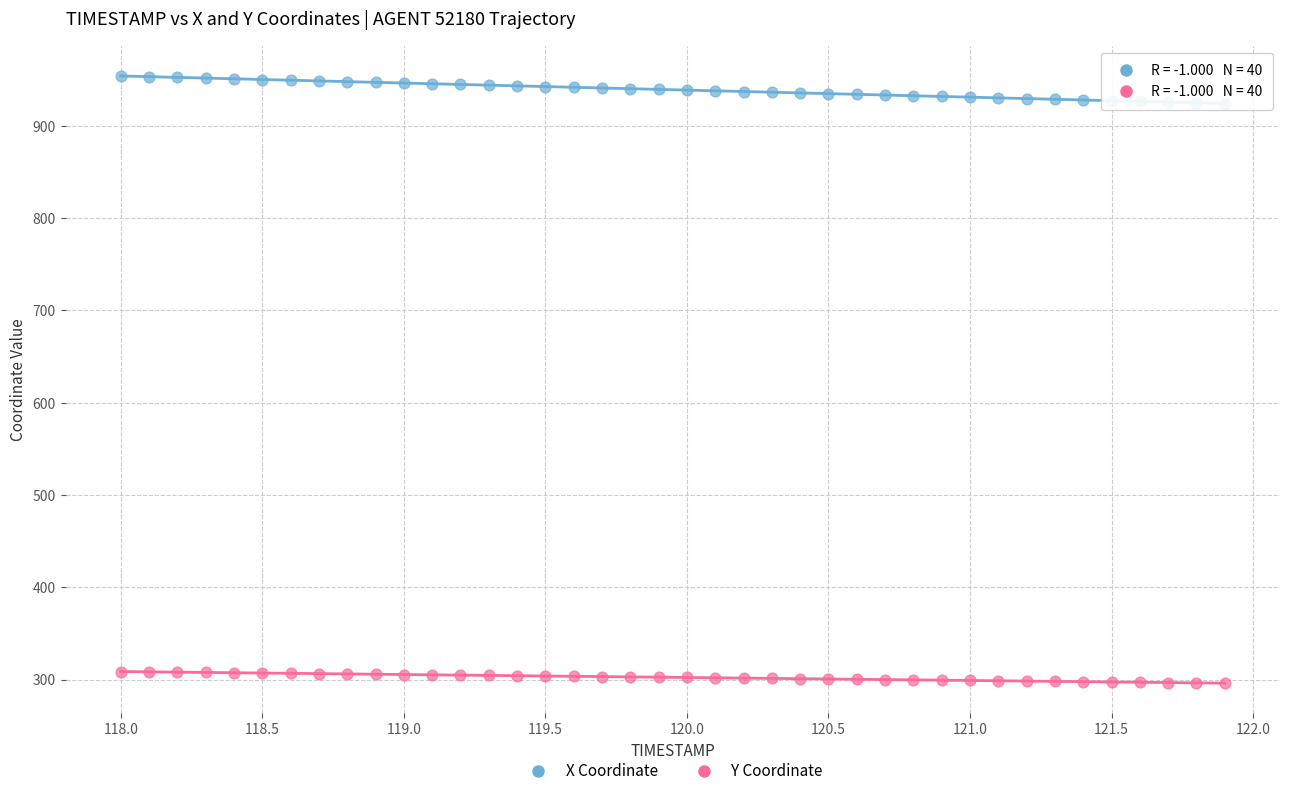

Which series reaches the maximum Y coordinate?

X Coordinate